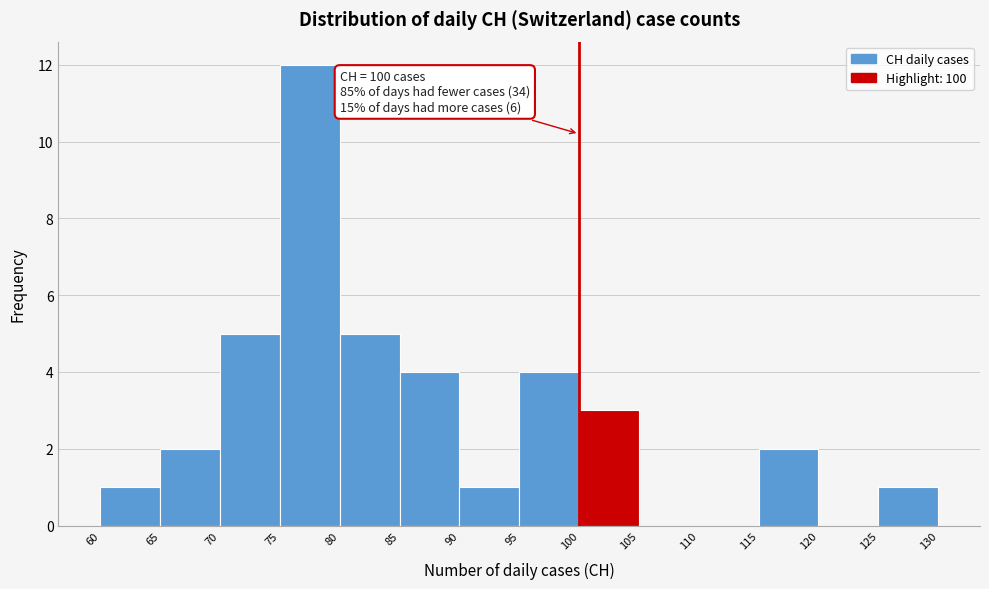

Over which range of the x-axis is the bar tallest?

75 to 80